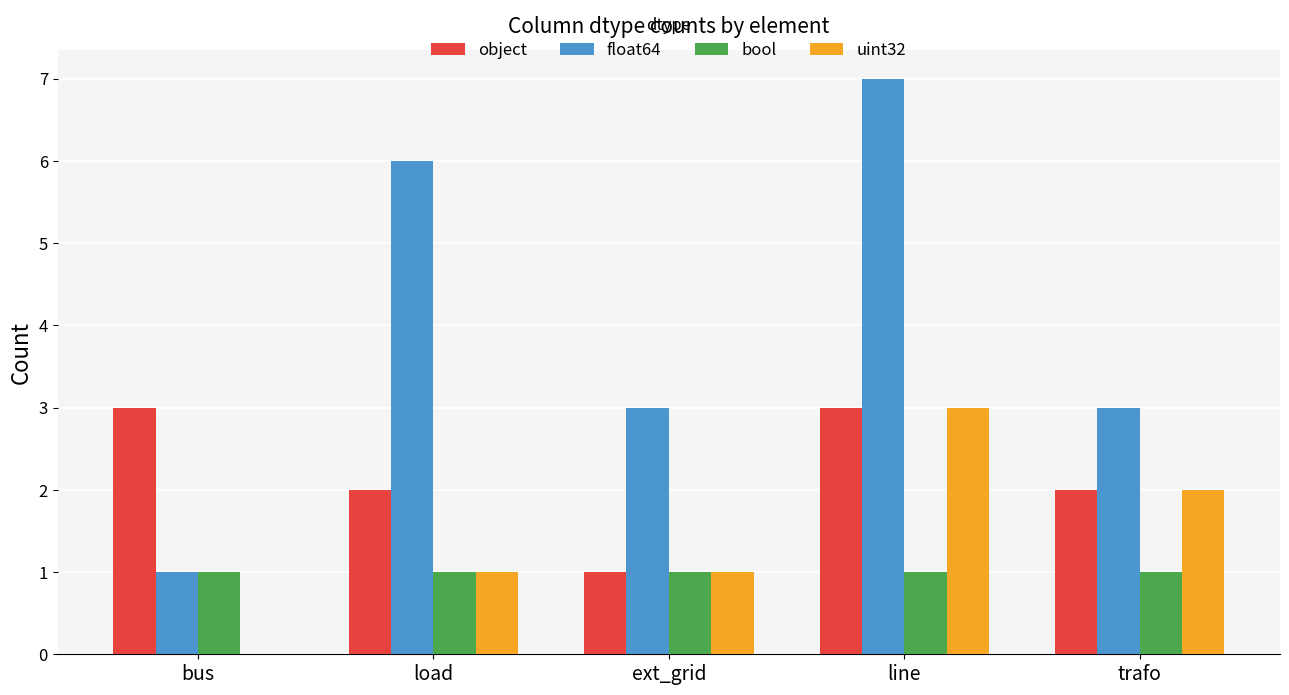

At which category is the sum across all series the highest?

line